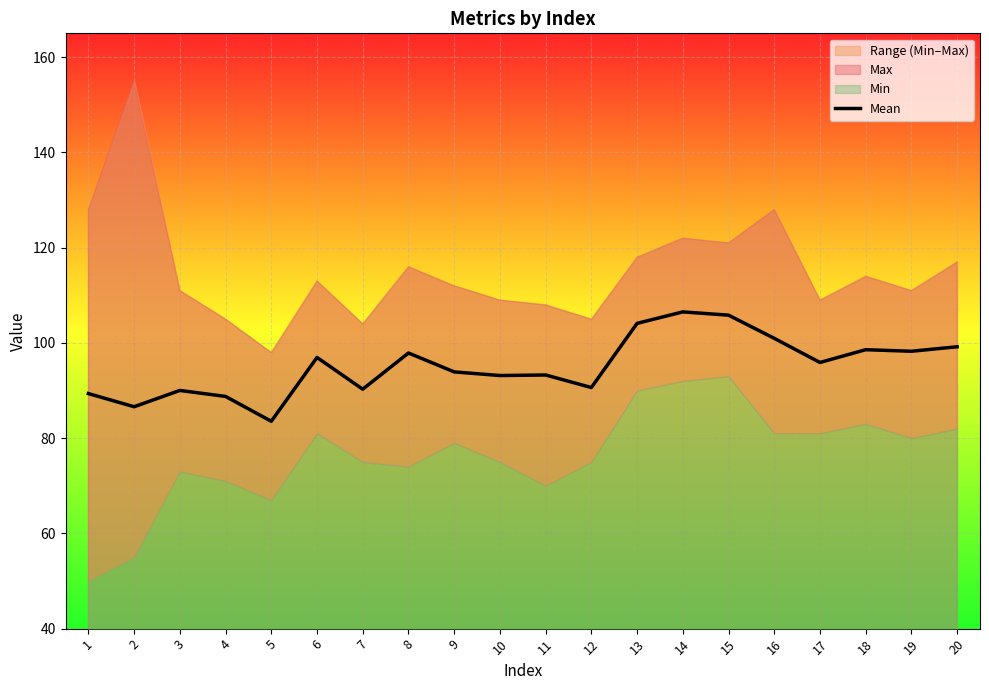

Reading left to right, what are all the values shown in this chart?

1=89.4	2=86.6	3=90.0	4=88.8	5=83.5	6=96.9	7=90.3	8=97.9	9=93.9	10=93.1	11=93.3	12=90.6	13=104.1	14=106.5	15=105.8	16=101.0	17=95.9	18=98.6	19=98.2	20=99.2